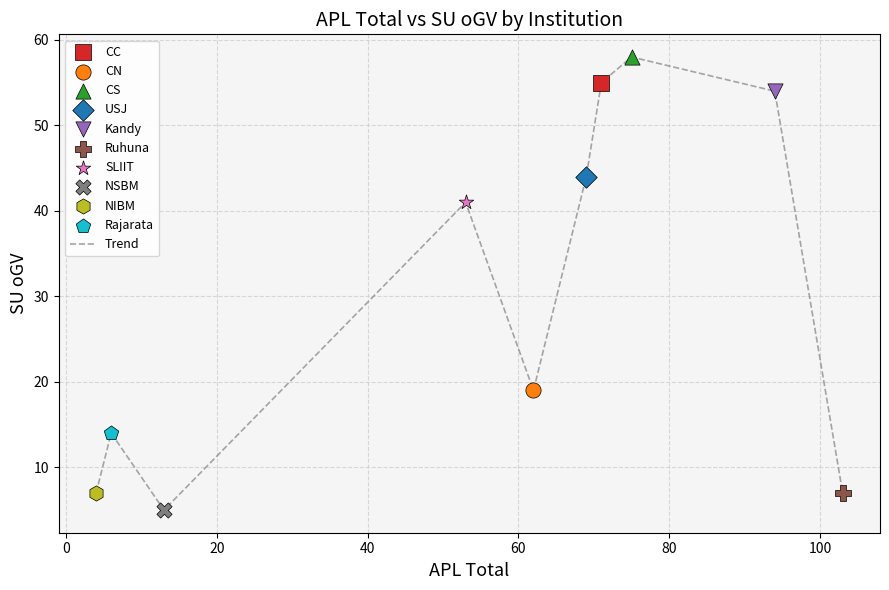

What is the greatest value displayed?

58